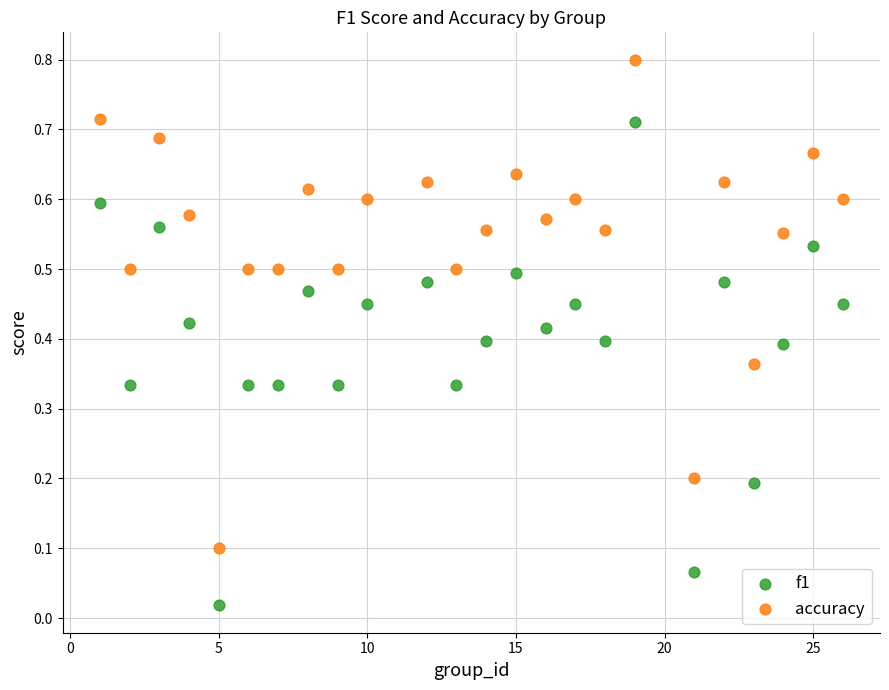

Which series contains the lowest Y value?

f1